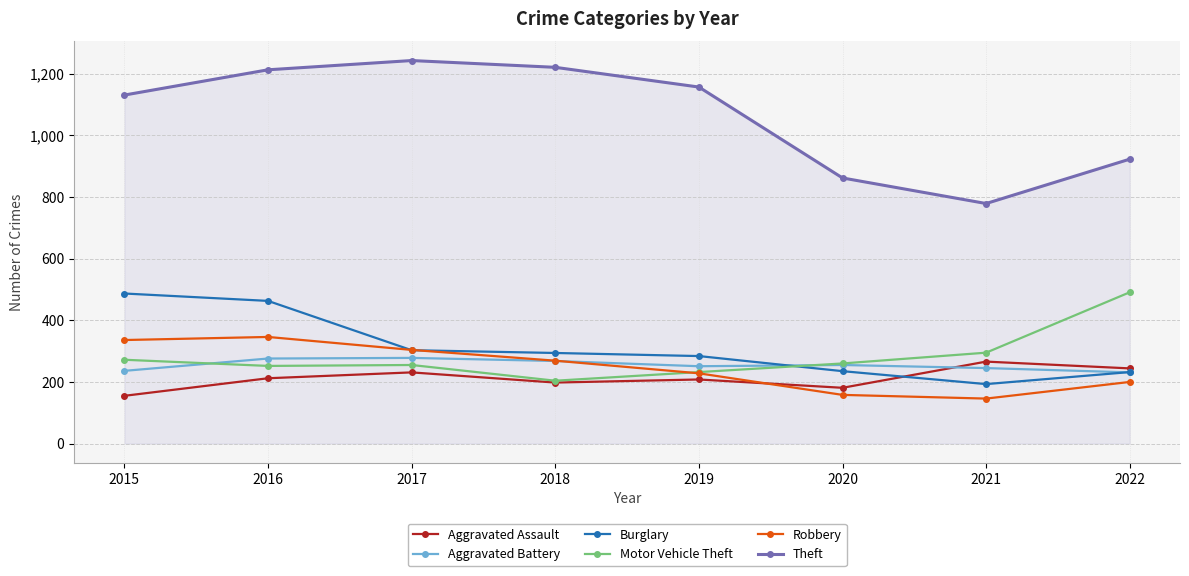

What is the value of the Burglary point at the 8th from the left?

232